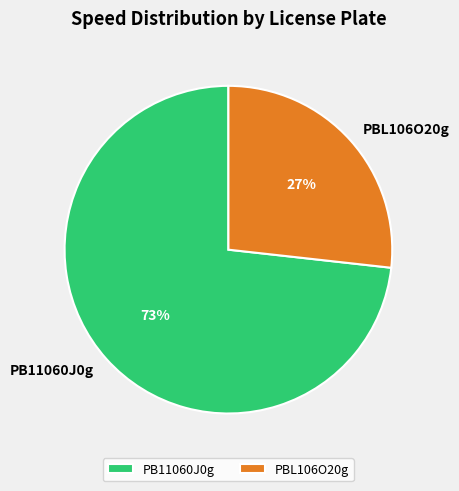

To the nearest percent, what is the combined percentage of PBL106O20g and PB11060J0g?

100%